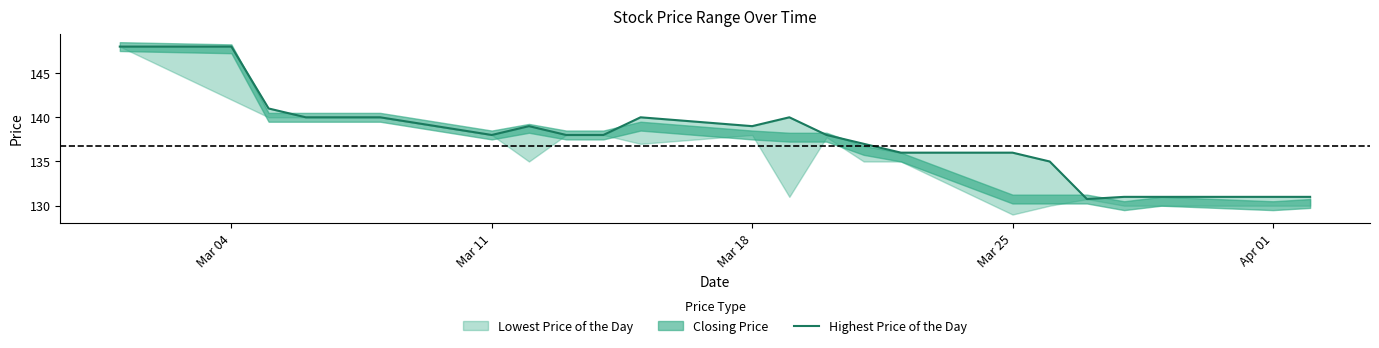

Where is the first local minimum?

Mar 11